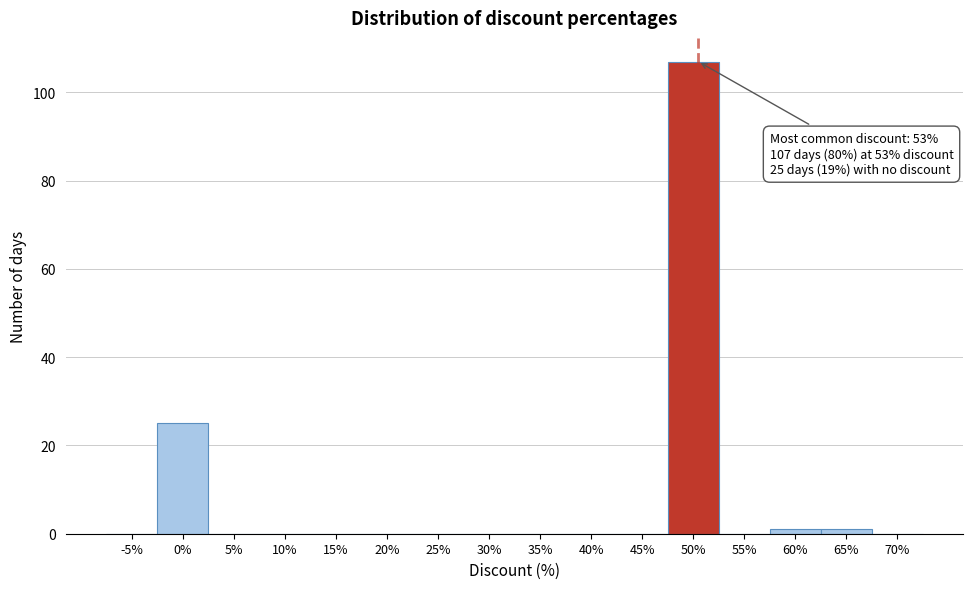

Reading left to right, extract all data points from this chart.

-5%=0	0%=25	5%=0	10%=0	15%=0	20%=0	25%=0	30%=0	35%=0	40%=0	45%=0	50%=107	55%=0	60%=1	65%=1	70%=0